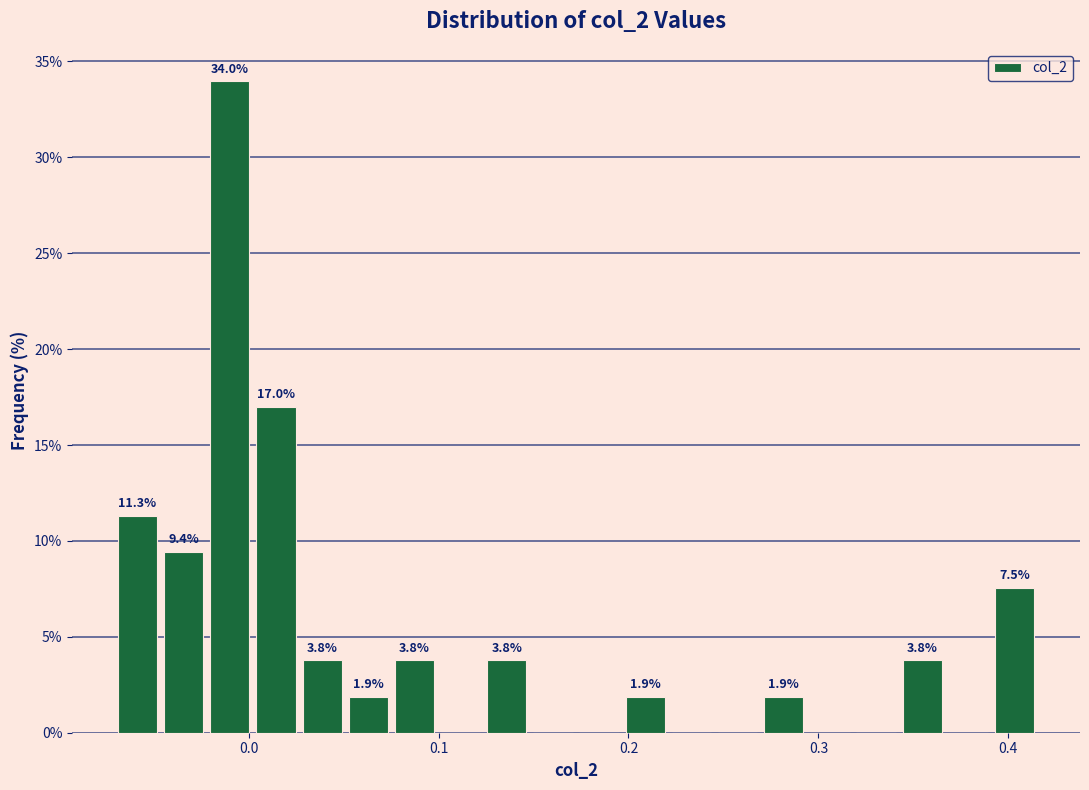

Around what value on the x-axis is the tallest bar? Give the approximate position of its centre, as read against the axis.

-0.01